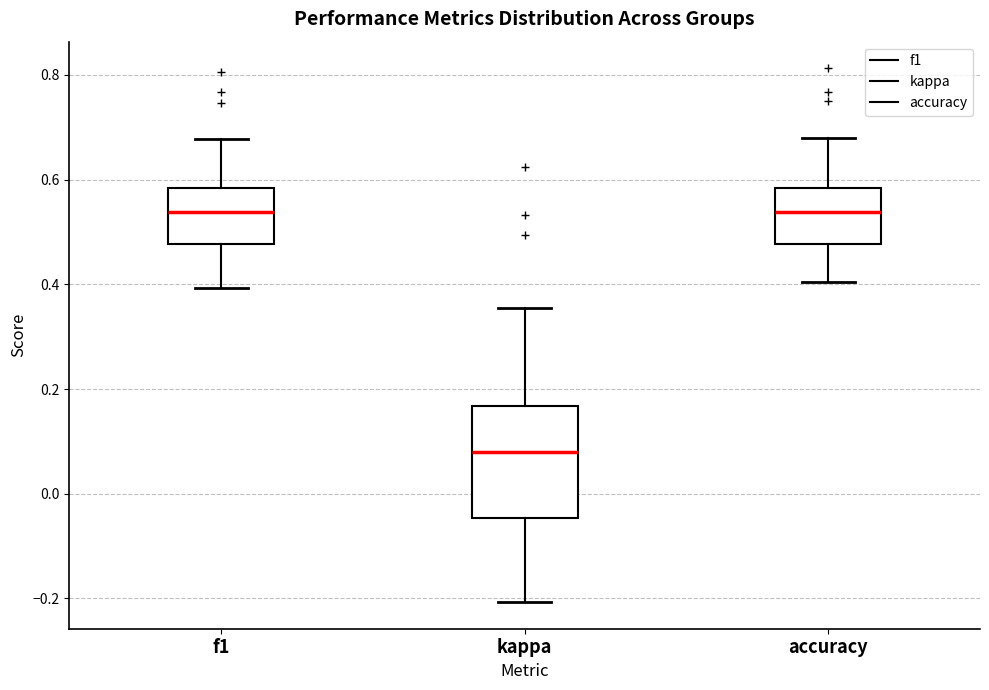

Which box is the tallest, from its lower edge to its upper edge?

kappa